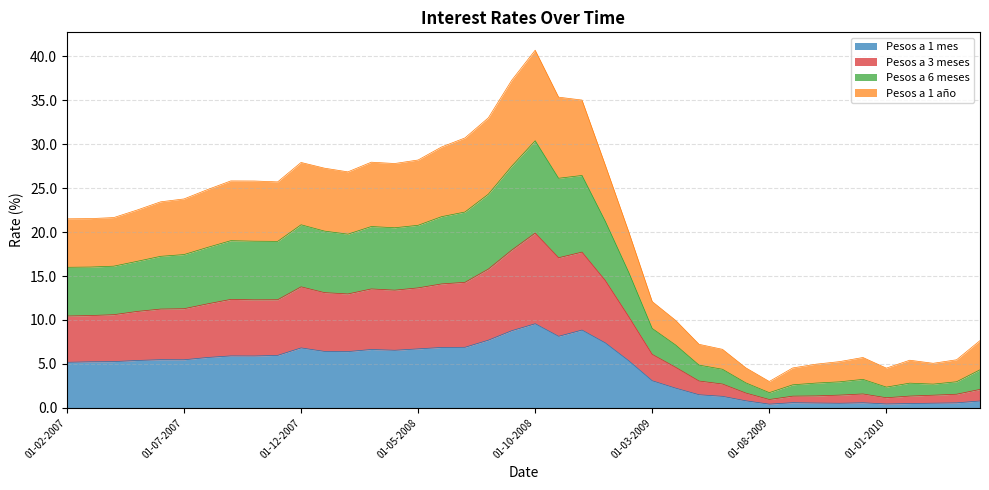

True or false: Pesos a 1 año and Pesos a 3 meses intersect in this chart.

False